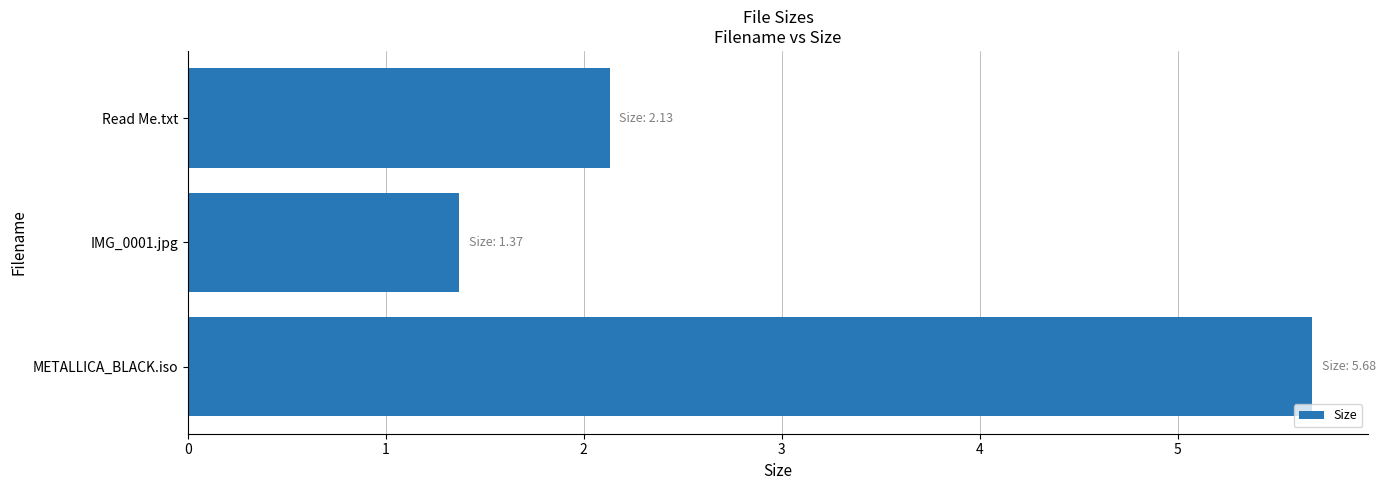

Does the chart contain any negative values?

No